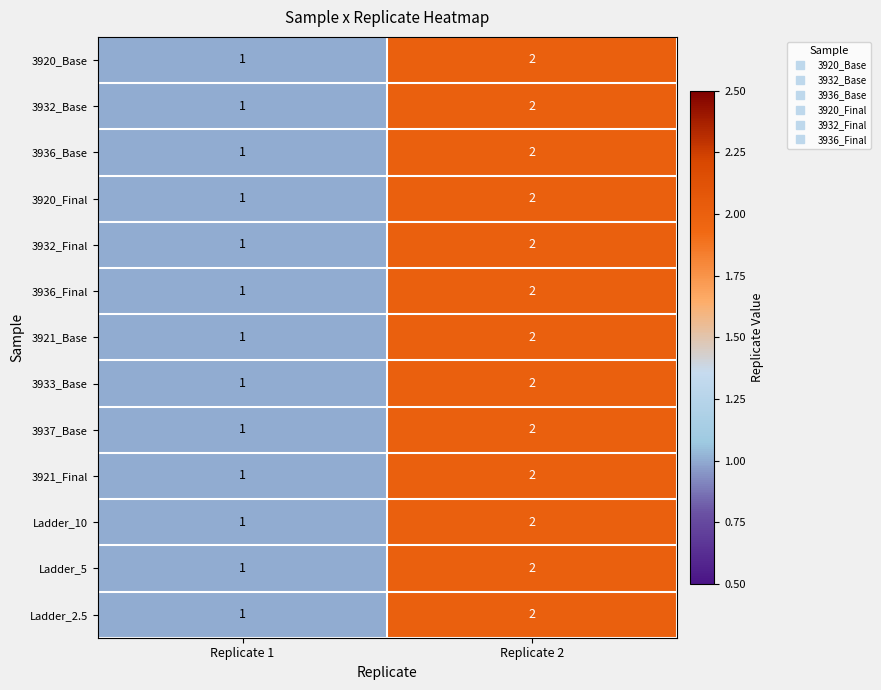

The Ladder_2.5 series shows 1 at Replicate 1. True or false?

True